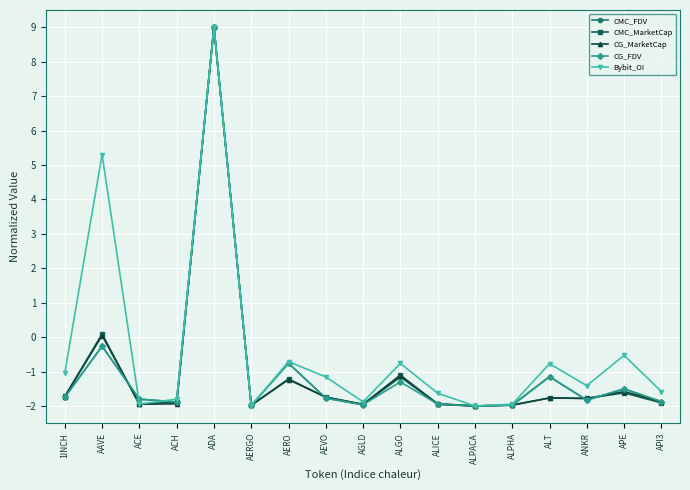

Where is the first local minimum for Bybit_OI?

ACE